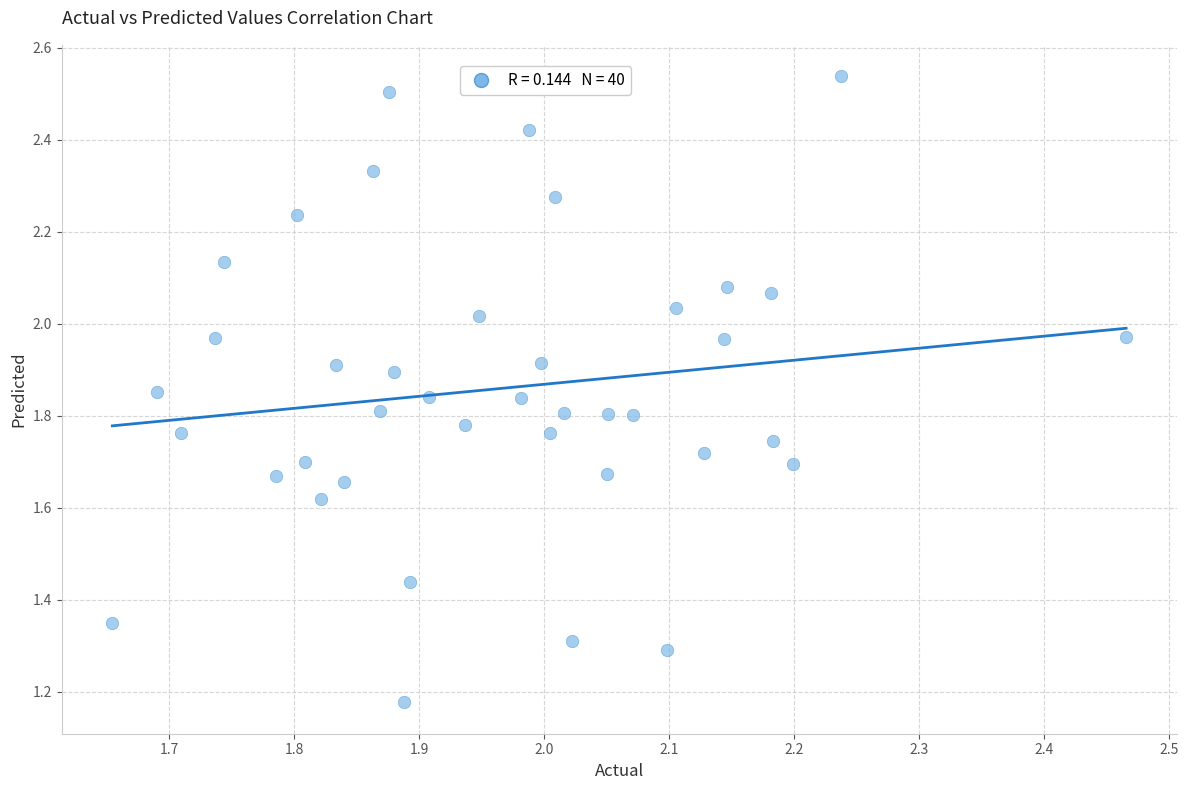

What is the range of X values (max minus min)?

0.8